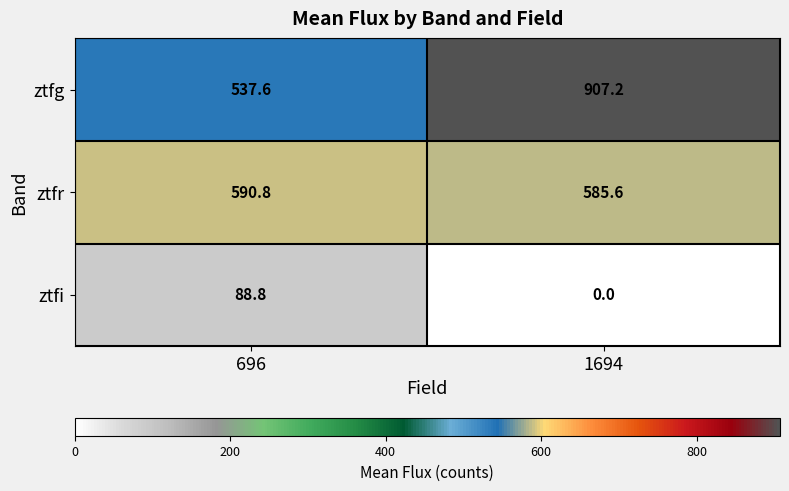

Rank the series at 696 from lowest to highest value.

ztfi, ztfg, ztfr